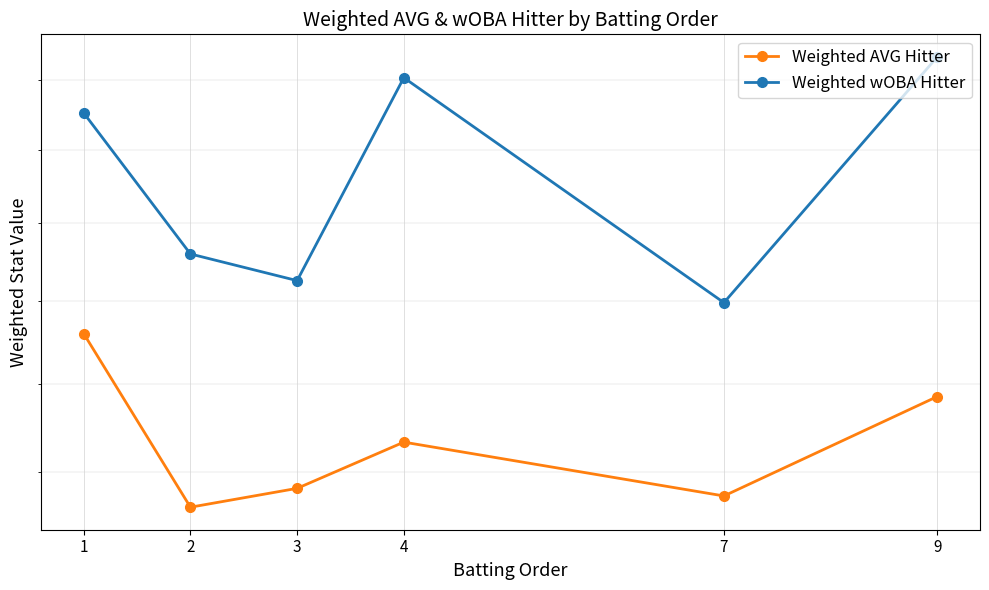

Between 2 and 4, which series saw the biggest shift?

Weighted wOBA Hitter